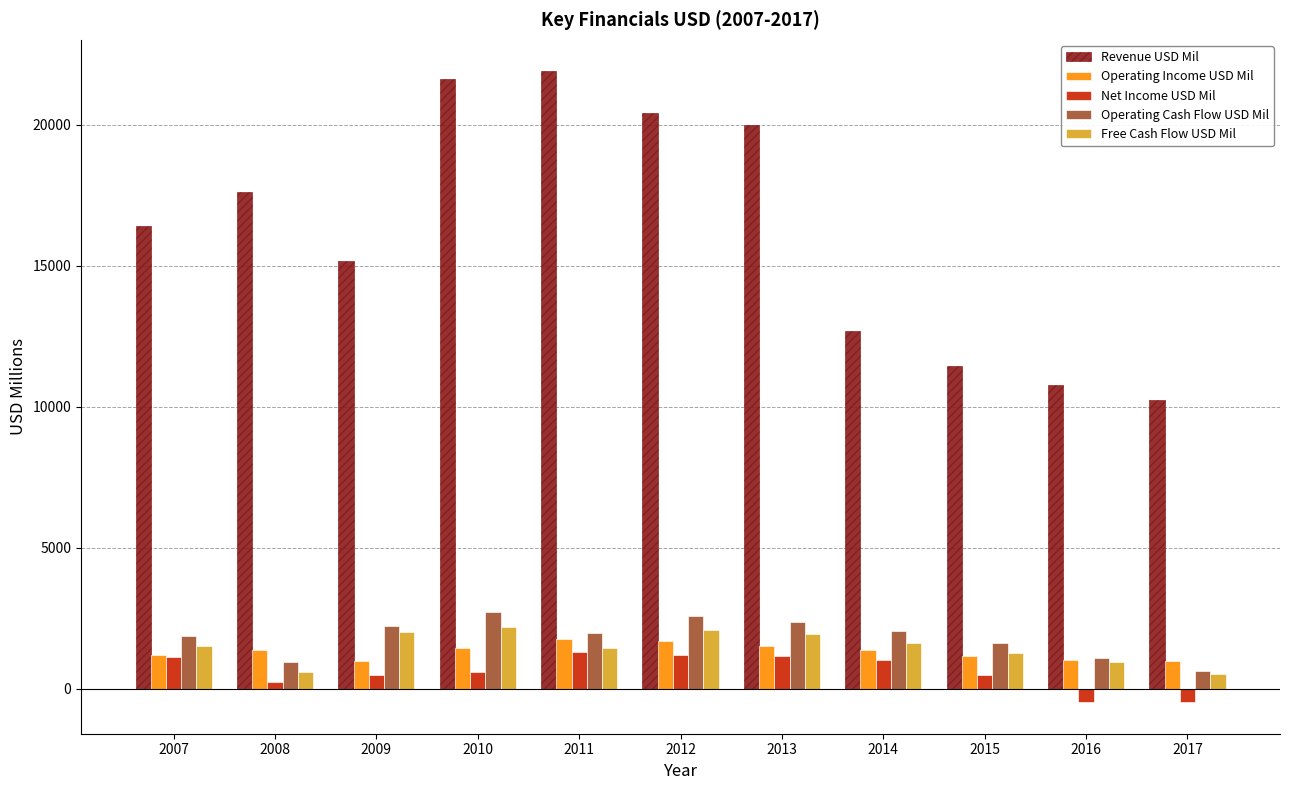

How many bars are there in total?

55